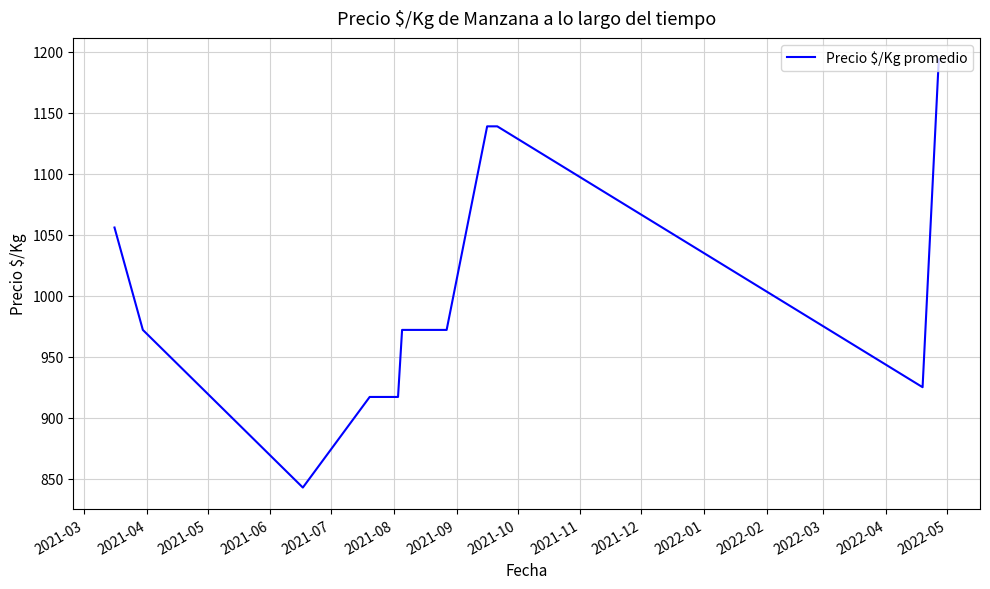

Reading left to right, what are all the values shown in this chart?

1056.0	972.0	842.7	917.0	917.0	972.0	972.0	972.0	1139.0	1139.0	925.0	1194.0